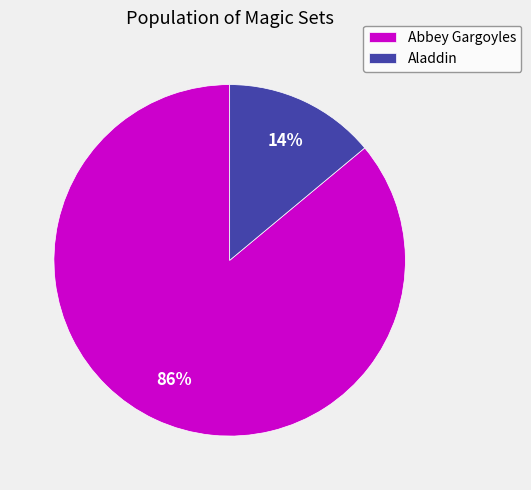

Between Abbey Gargoyles and Aladdin, which is larger?

Abbey Gargoyles